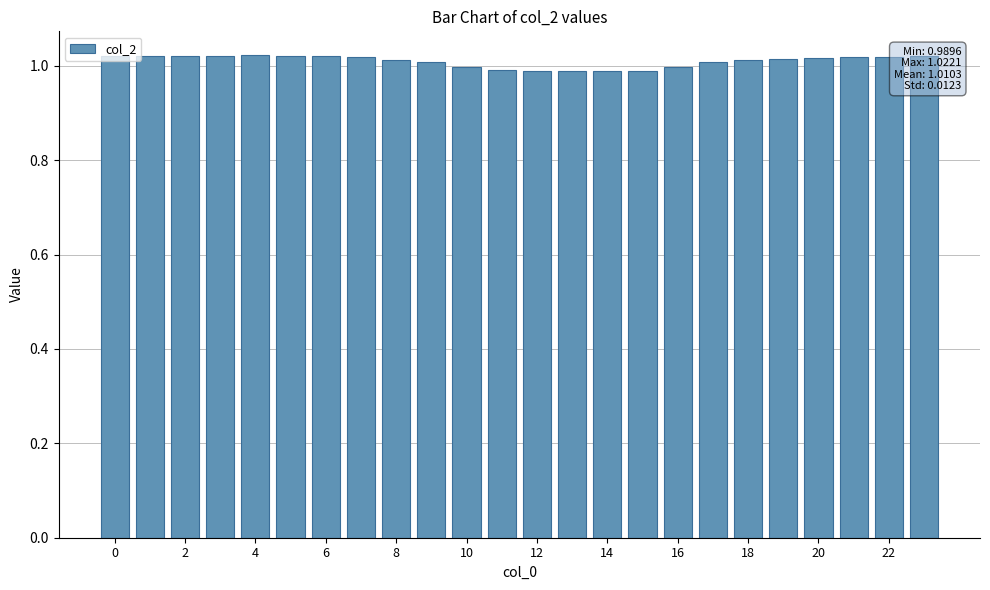

What is the sum of all values?

24.2